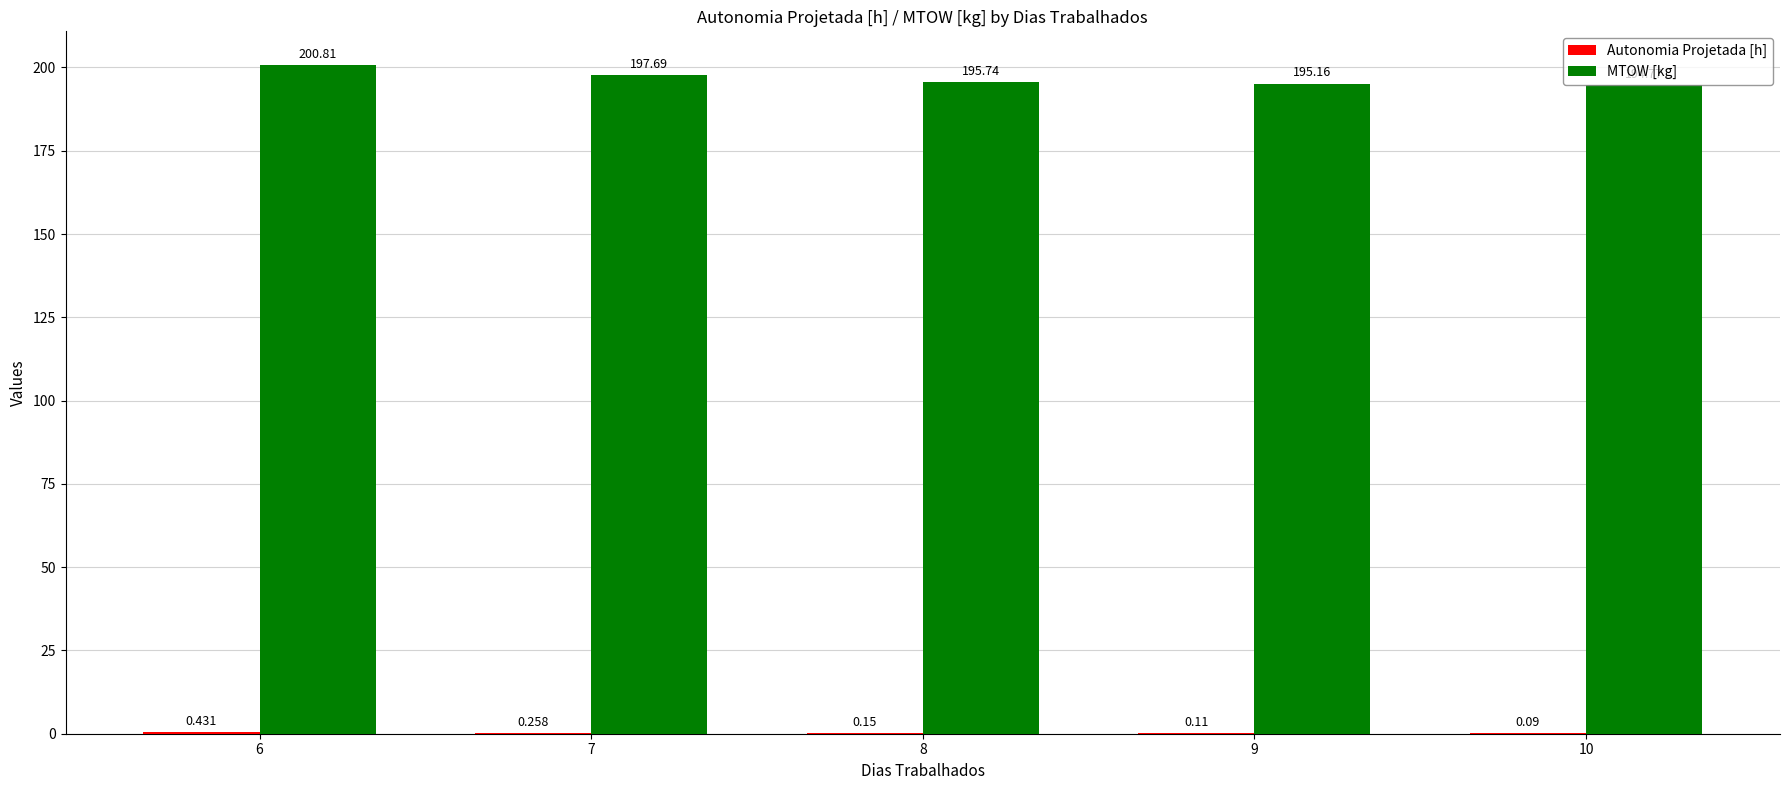

Which series has the largest total across all categories?

MTOW [kg]